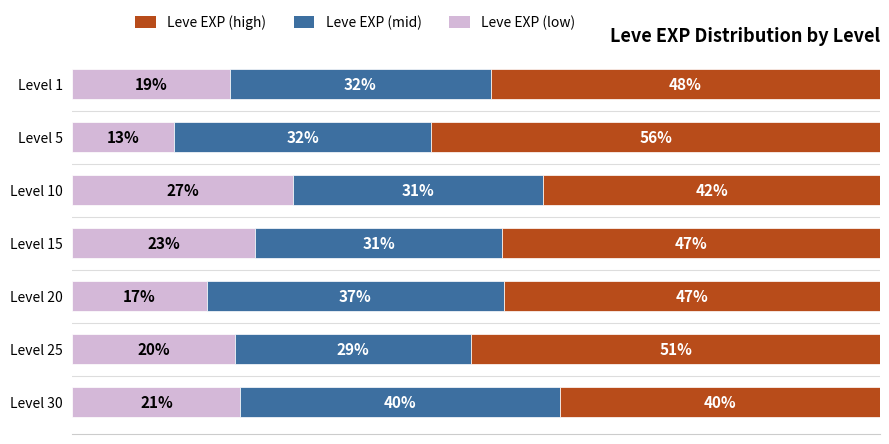

At how many categories does at least one series exceed 33?

7